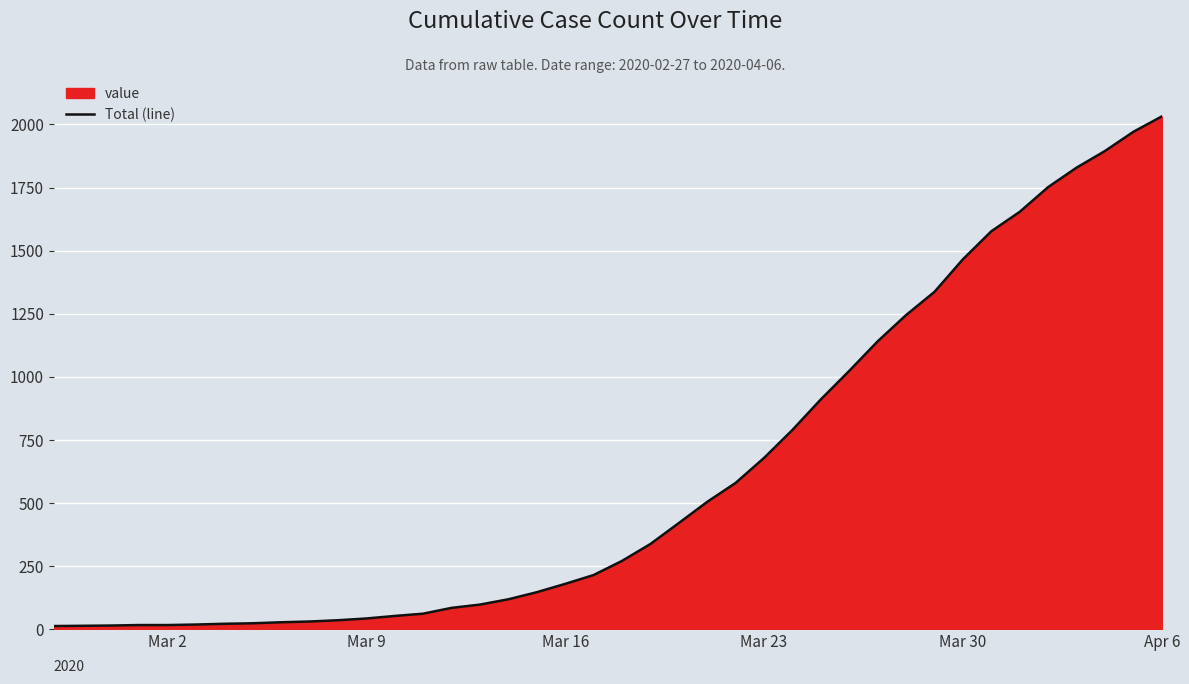

What is the greatest value displayed?

2032